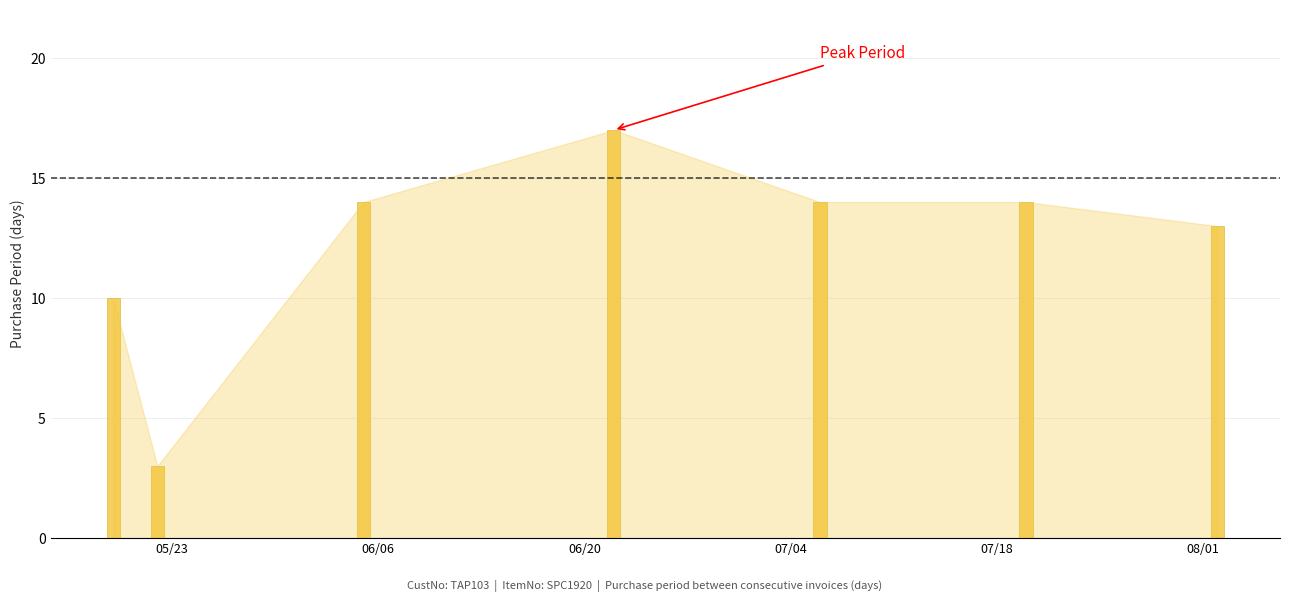

Are the bars grouped side by side (vs. stacked)?

No